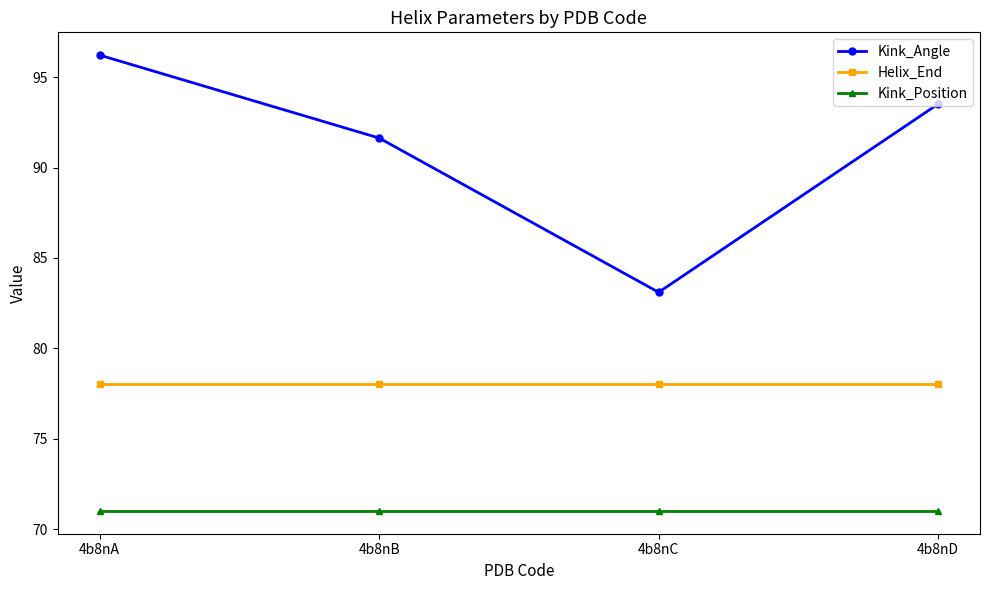

What is the spread (max minus min) of values at 4b8nD?

22.5